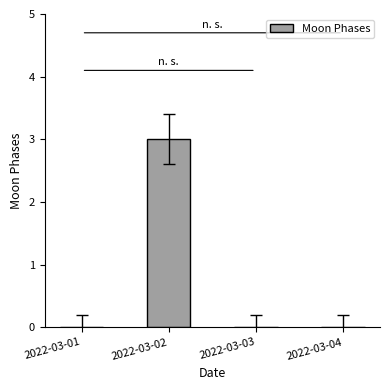

The chart shows a value of 0 at 2022-03-03. True or false?

True